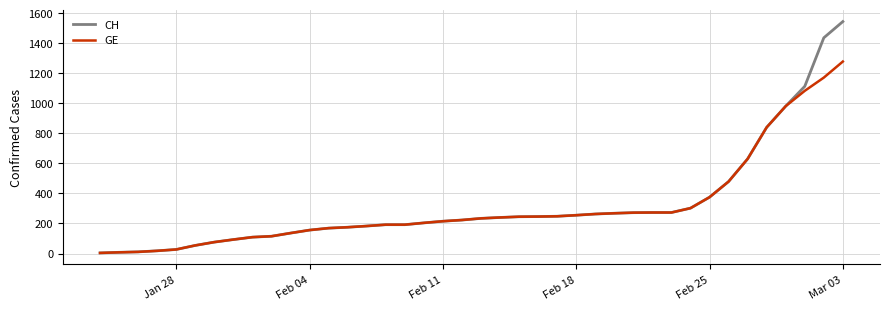

Which series has the largest range (max minus min)?

CH